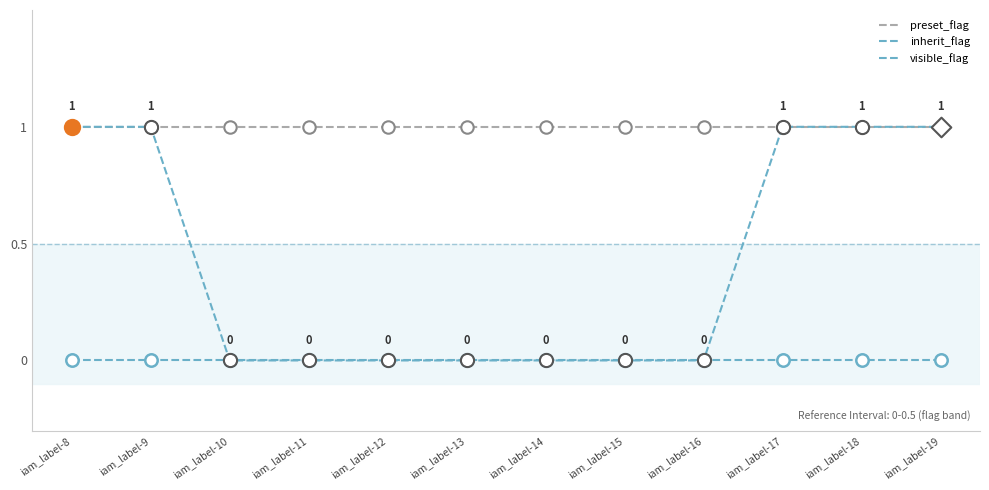

How many lines are shown in the chart?

3